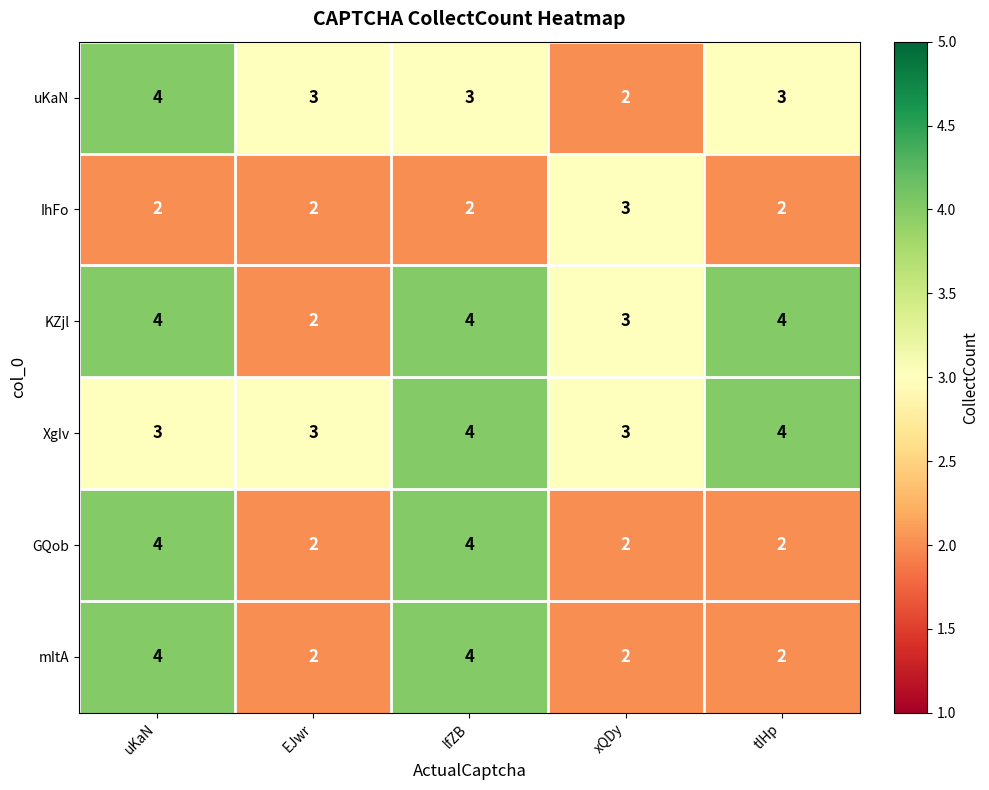

What is the sum of all mItA values?

14